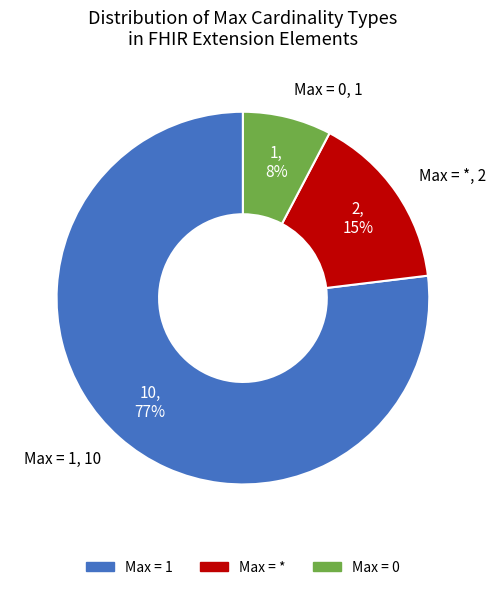

To the nearest percent, what is the difference between the largest and smallest slice percentages?

69%